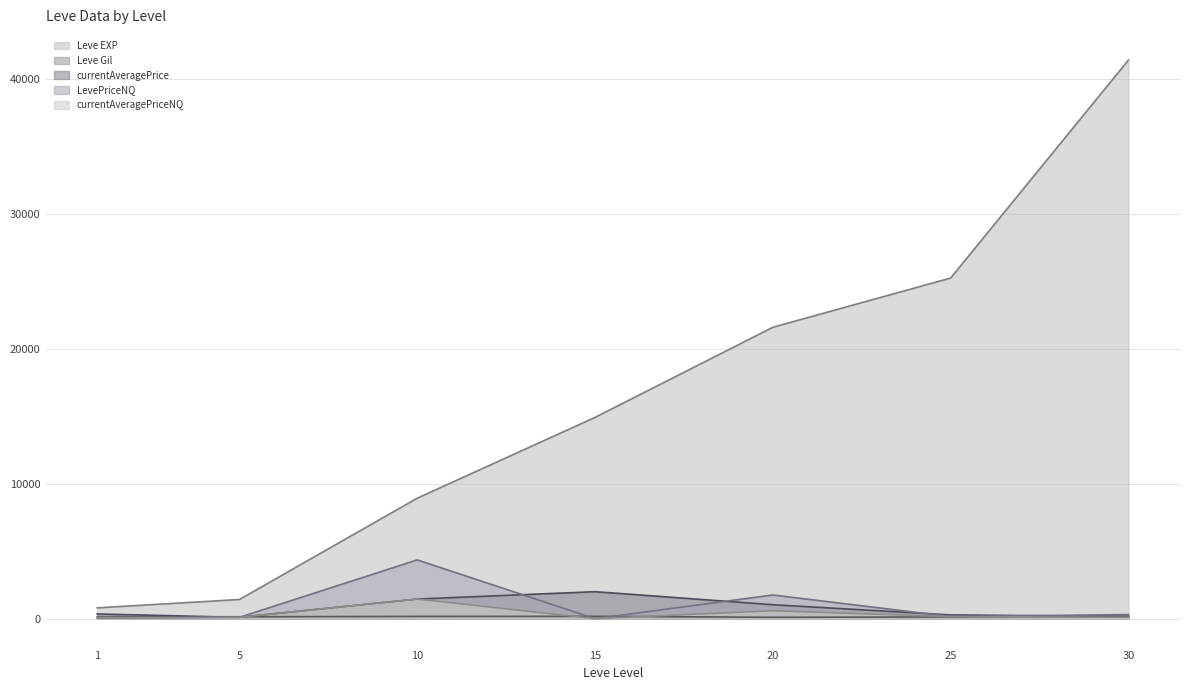

What is the total value across all series at 1?

1365.7